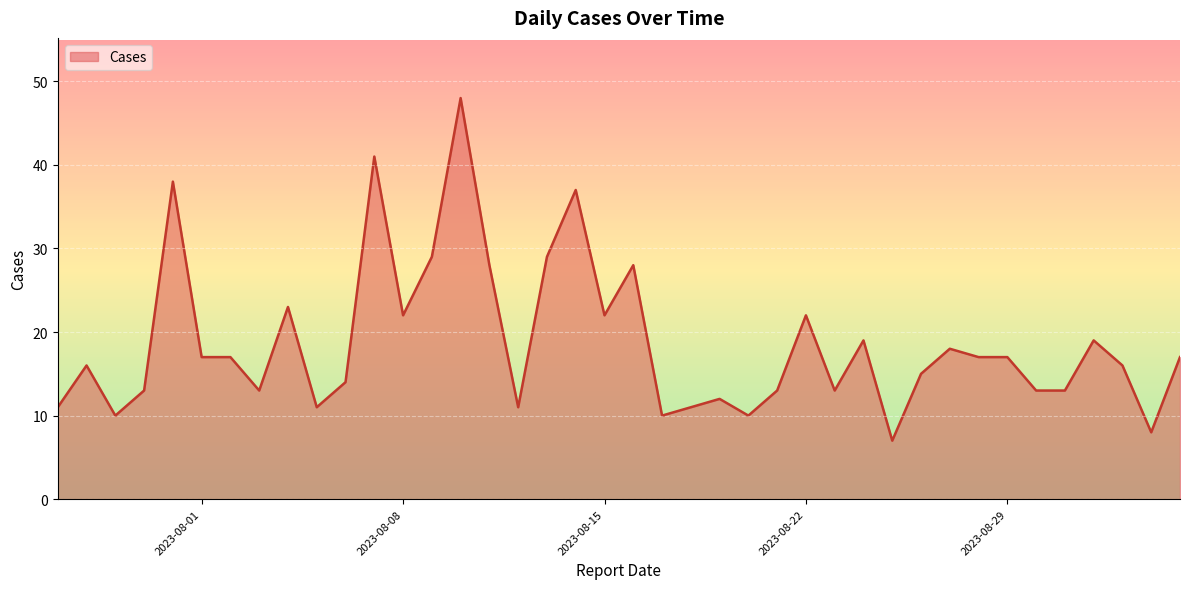

What is the greatest value displayed?

48